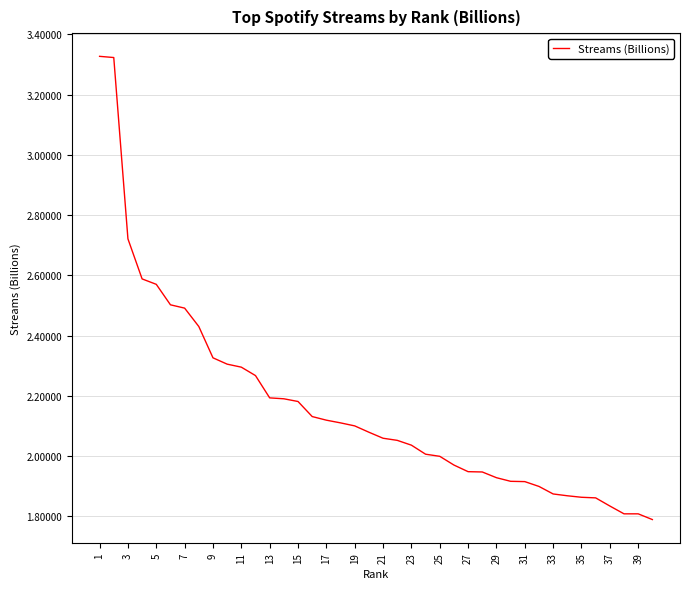

Count the number of data series in this chart.

1